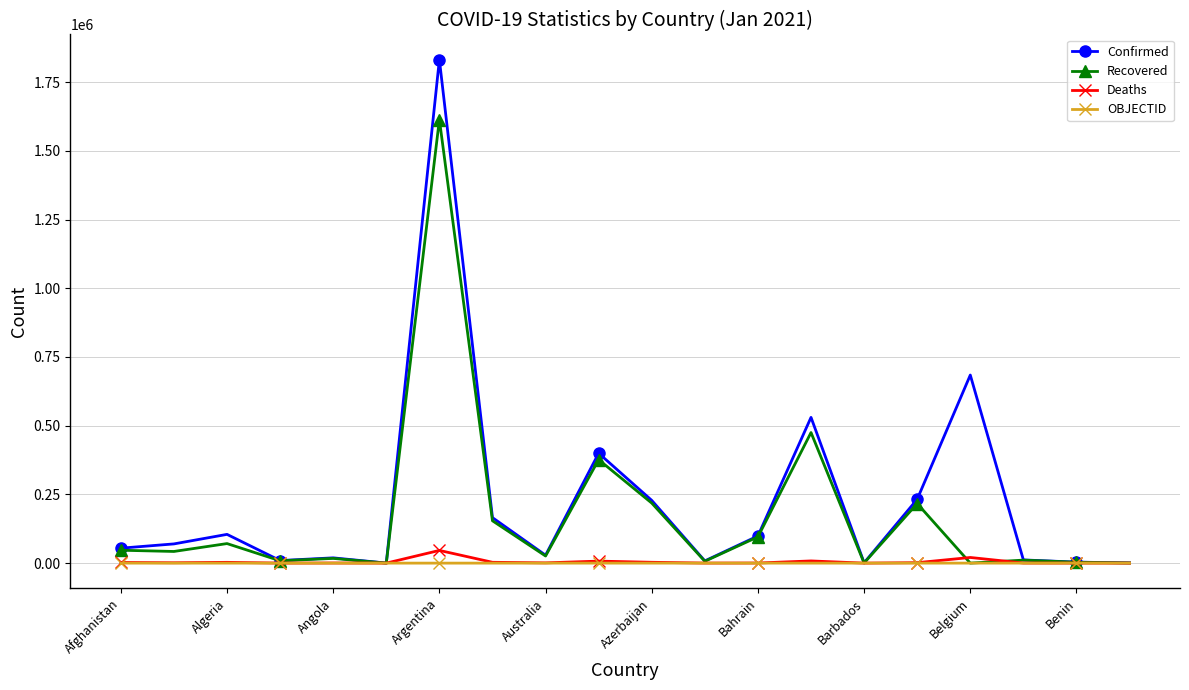

True or false: Recovered has more than 0 points higher than both neighbors.

True